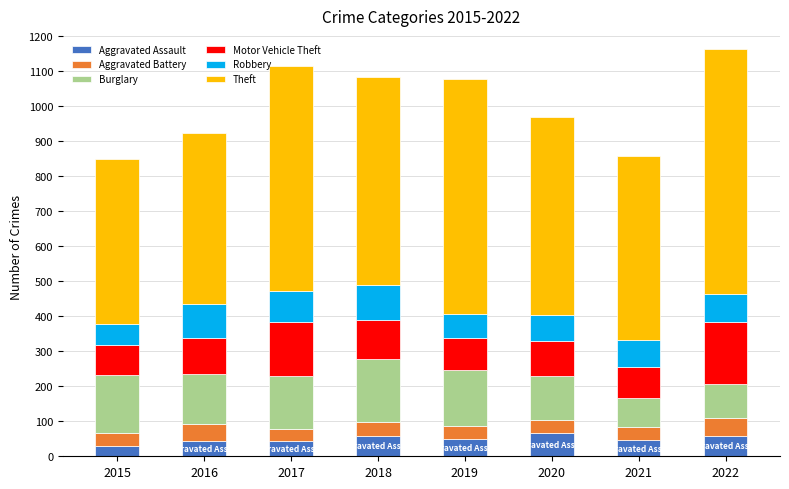

What is the total value across all series at 2021?

856